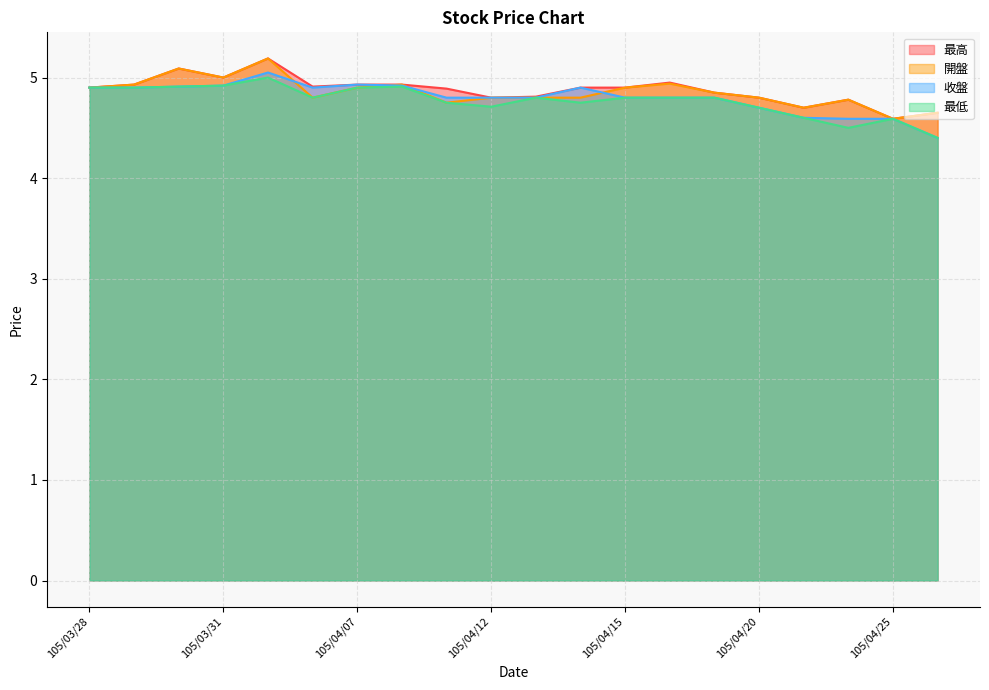

What is the highest value of the 最高 series?

5.2